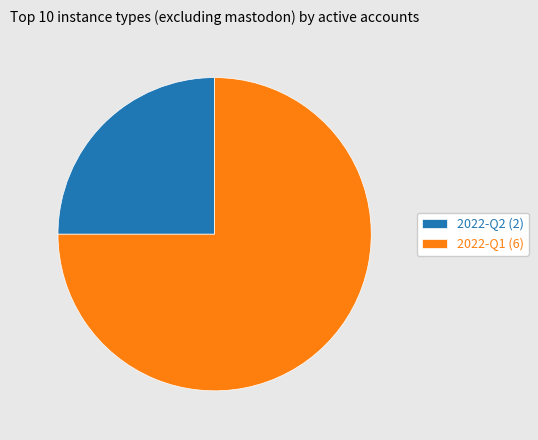

Is there any slice that represents more than half of the pie?

Yes